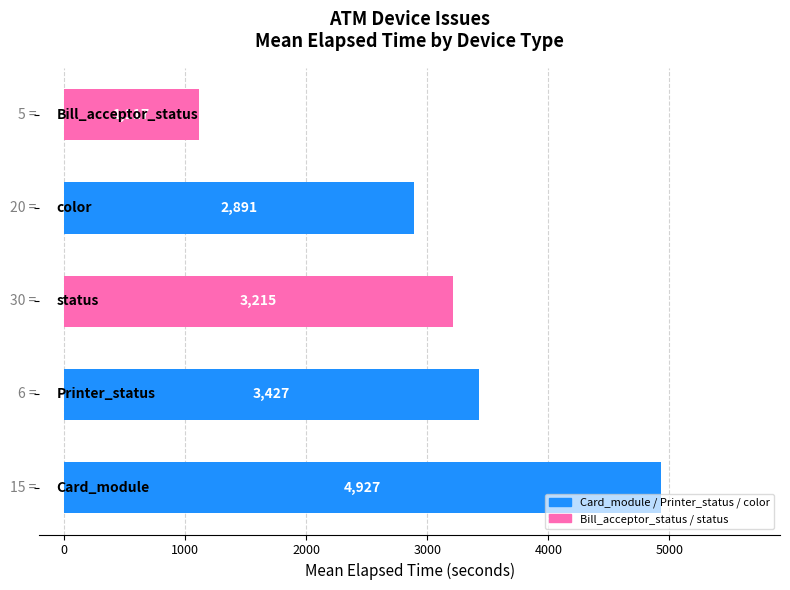

What is the greatest value displayed?

4927